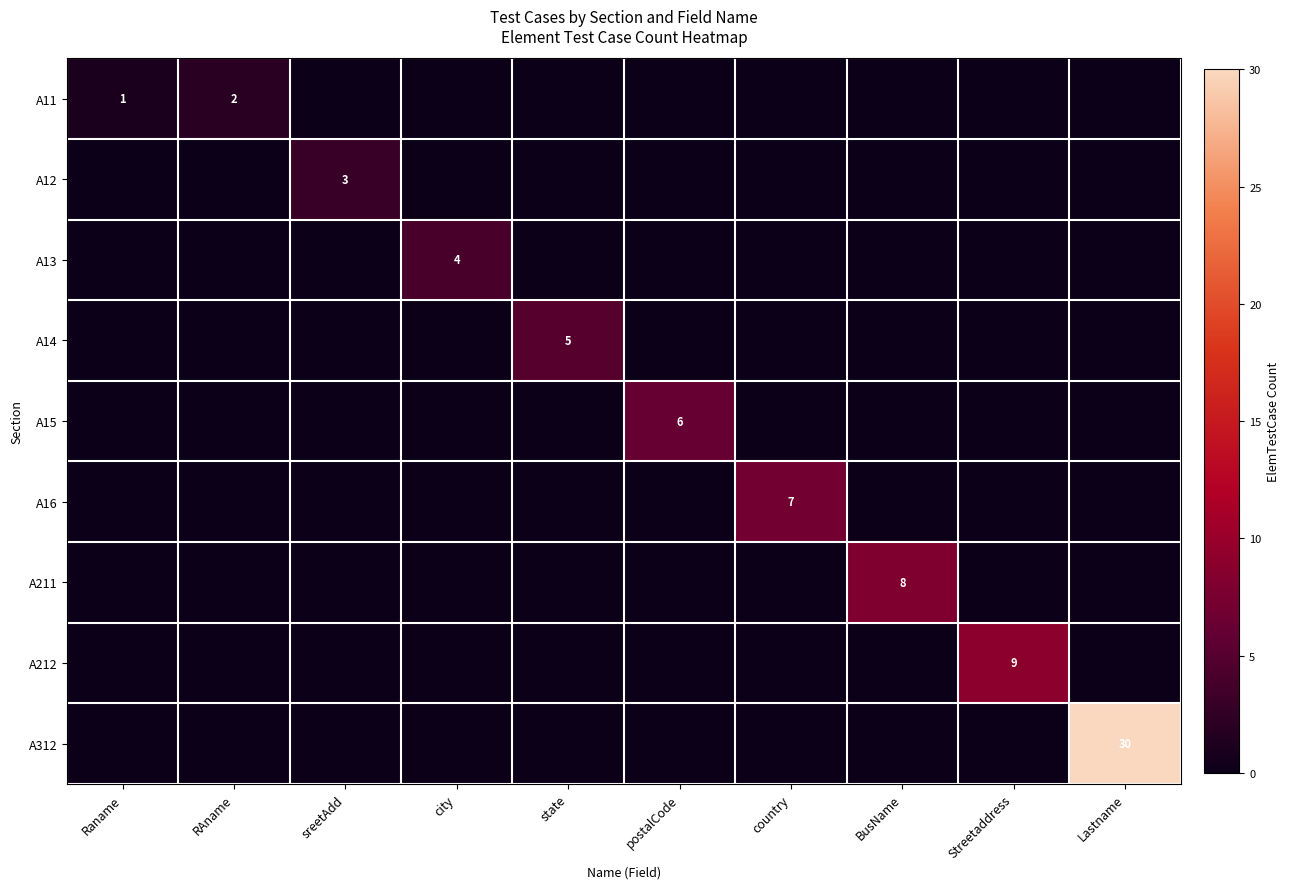

What is the difference between the maximum and minimum values in the A312 series?

30